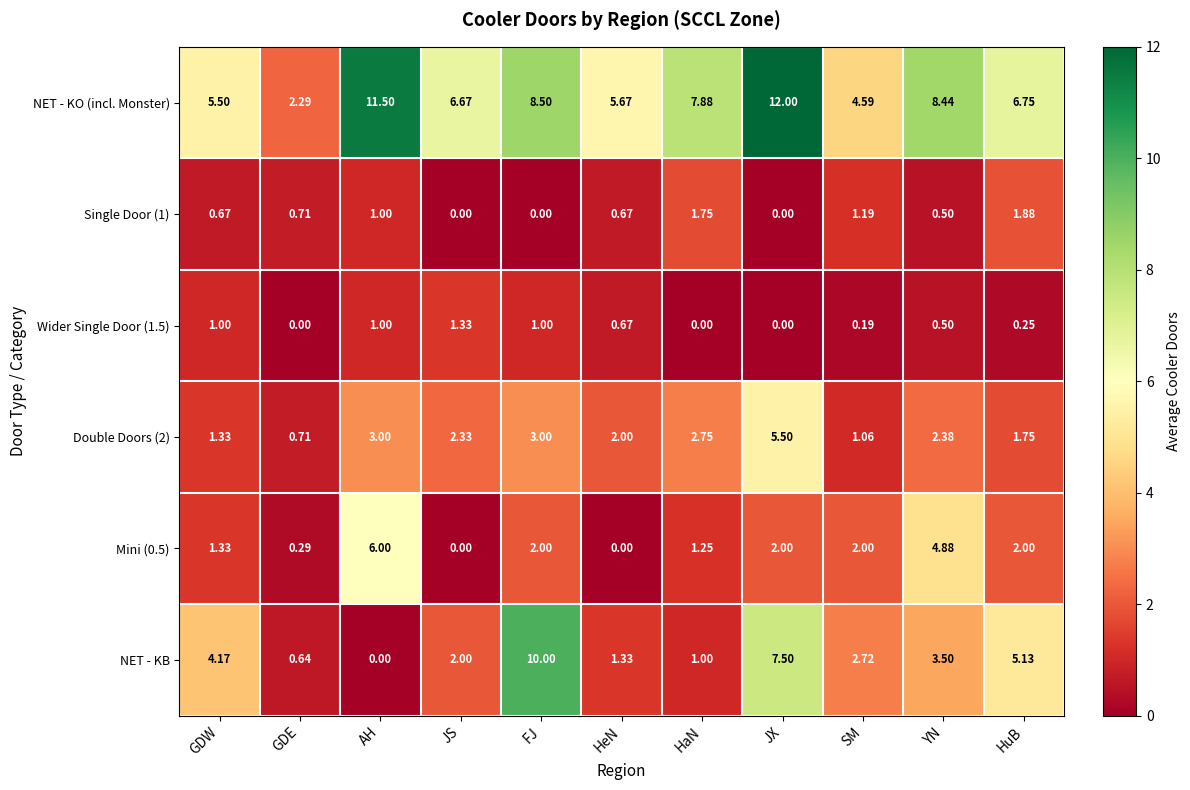

Which series has the widest spread of values?

NET - KB